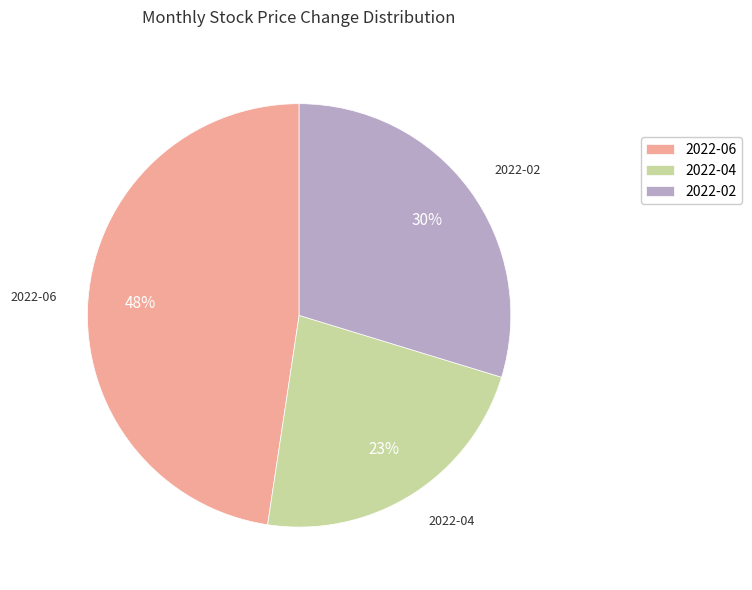

Do 2022-06 and 2022-04 together represent more than half of the pie?

Yes